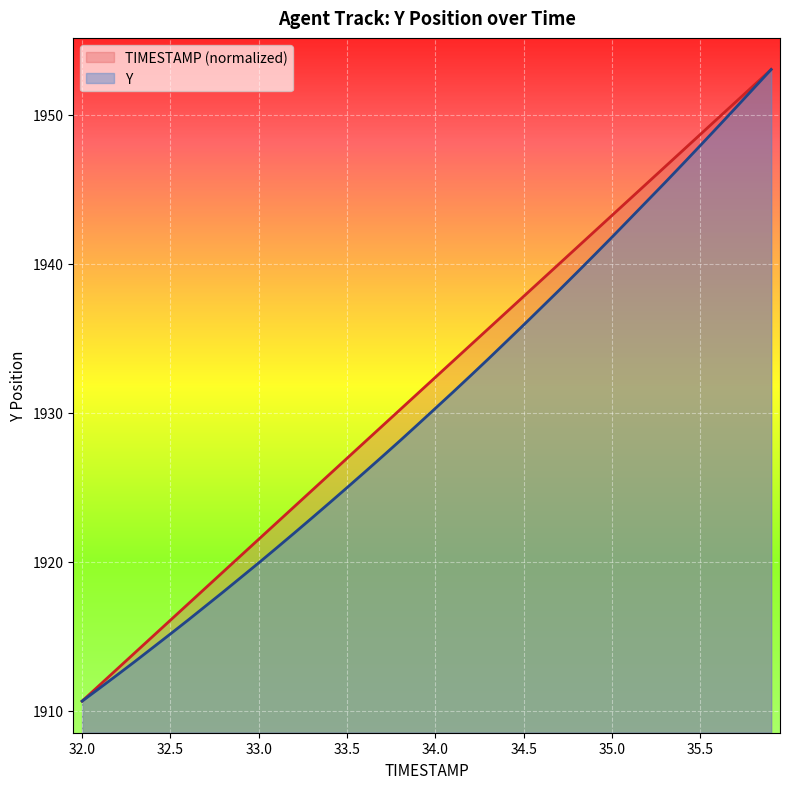

How many series are shown in this chart?

2